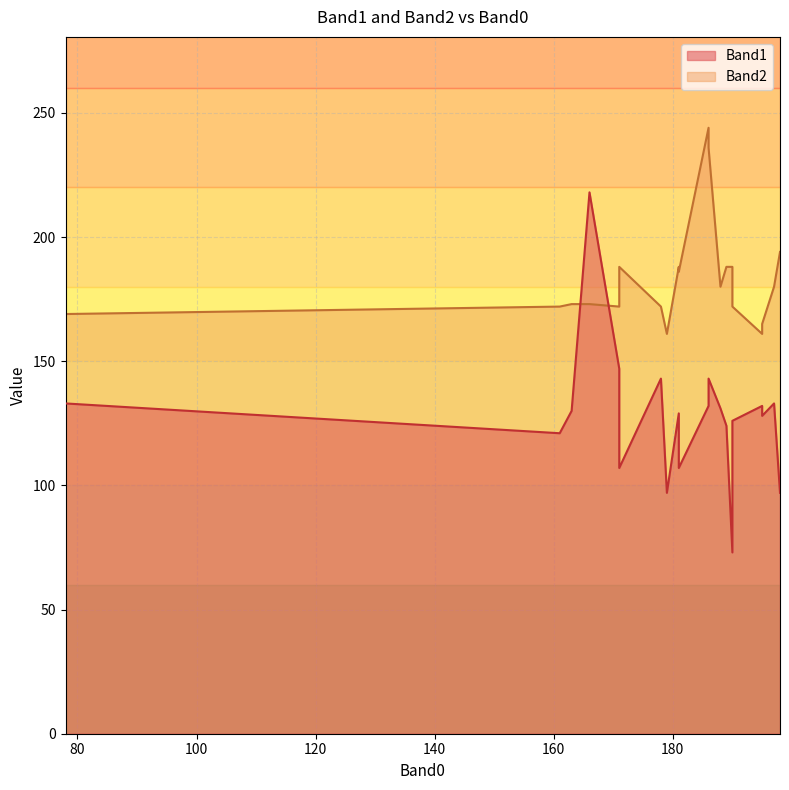

The Band2 series shows 67 at 190. True or false?

False